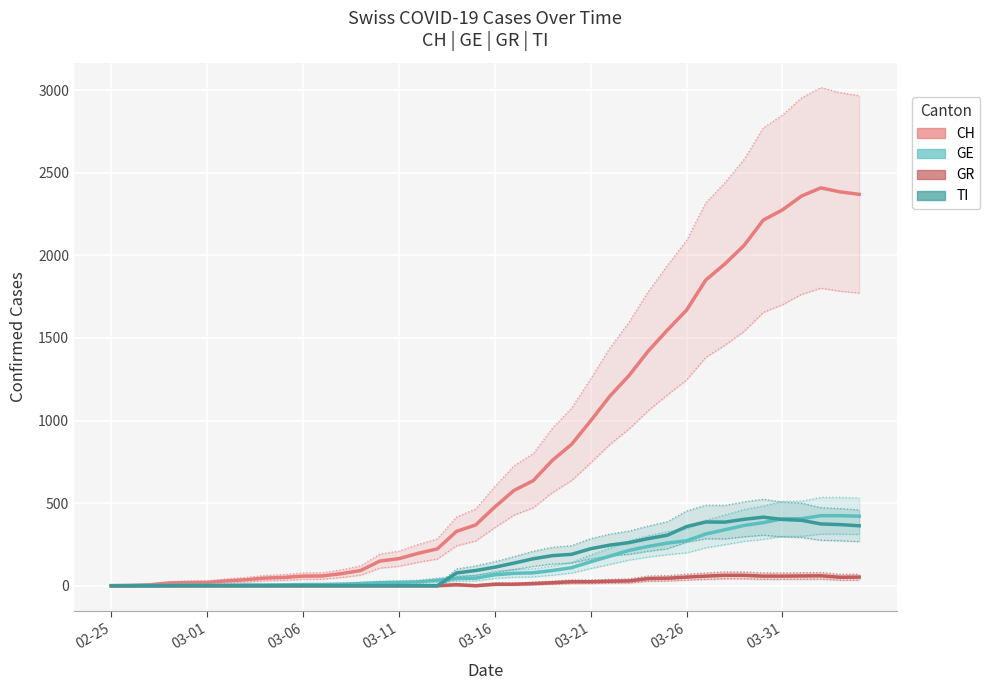

What is the spread (max minus min) of values at 32?

1886